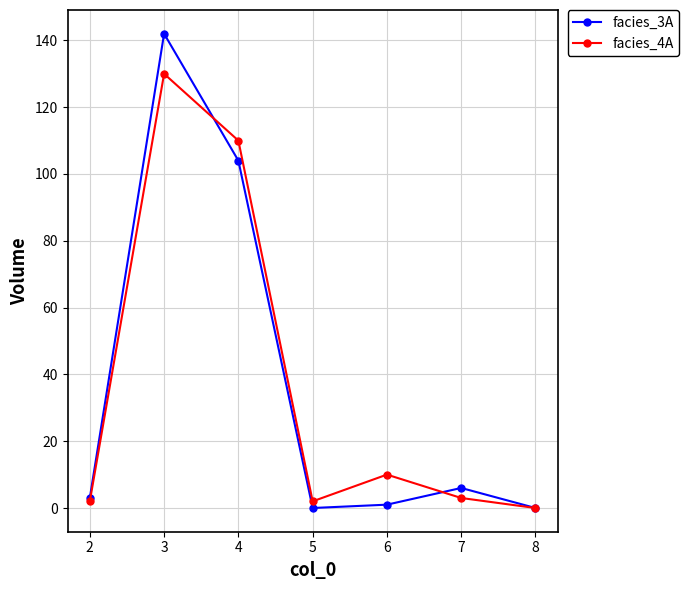

Which series has the widest spread of values?

facies_3A